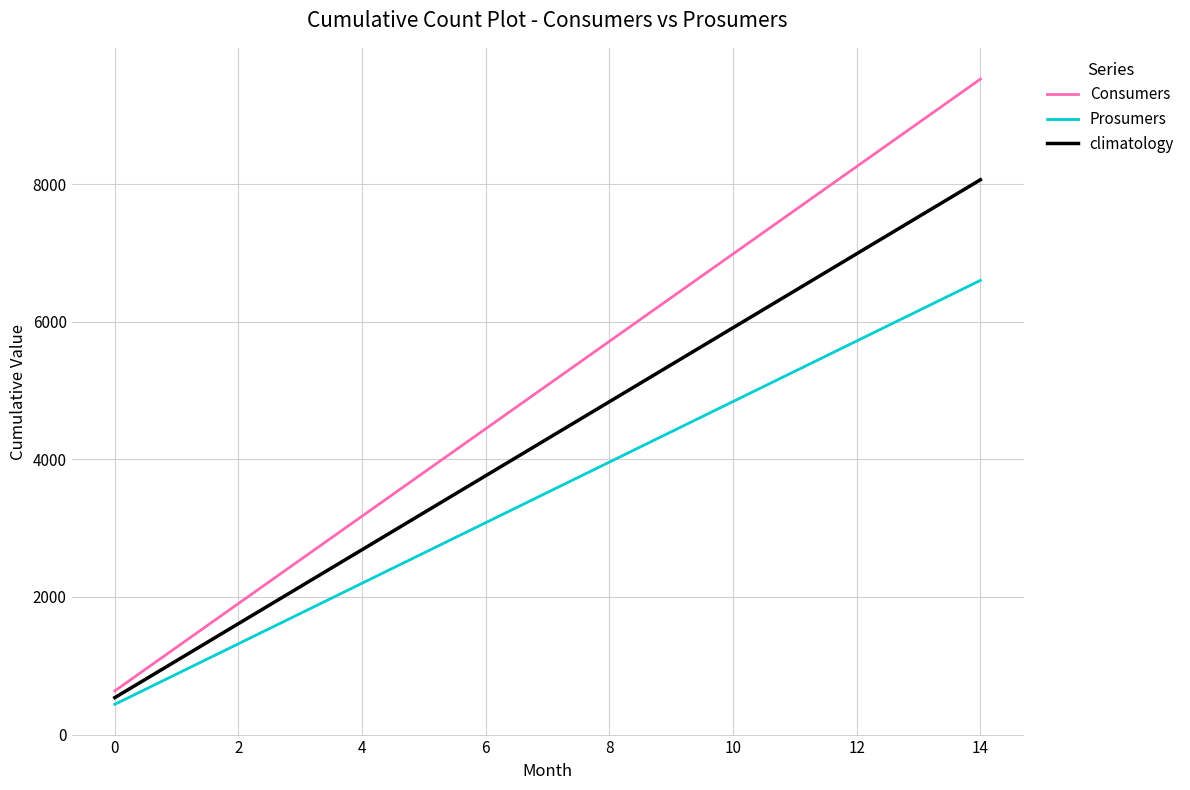

What is the difference between the maximum and second lowest values in the climatology series?

6987.5